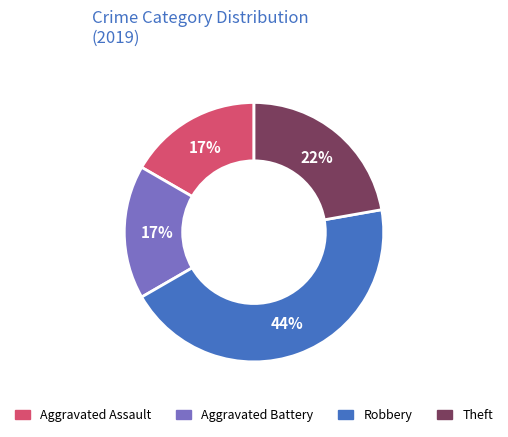

Is the sum of Robbery and Theft greater than half?

Yes